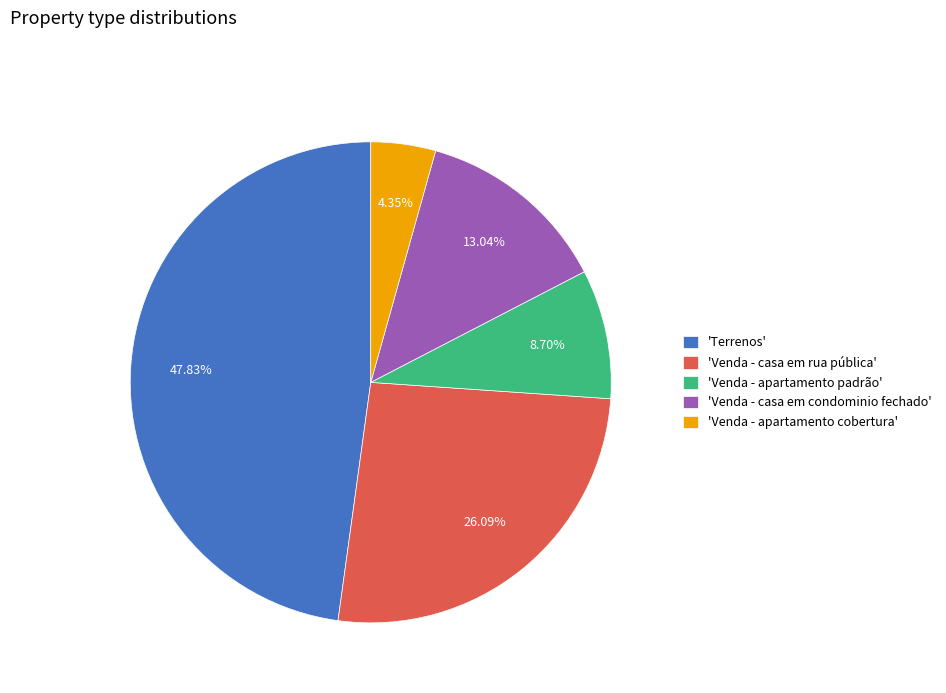

Rank the categories by value from lowest to highest.

'Venda - apartamento cobertura', 'Venda - apartamento padrão', 'Venda - casa em condominio fechado', 'Venda - casa em rua pública', 'Terrenos'